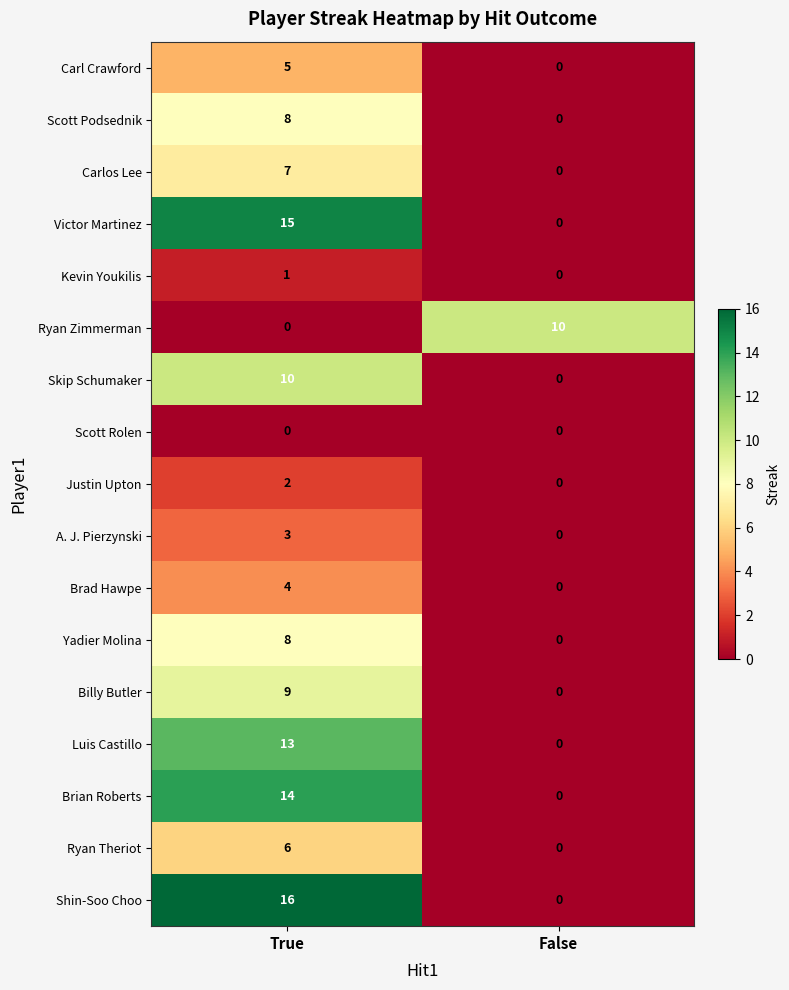

What is the difference between the highest and lowest values at True?

16